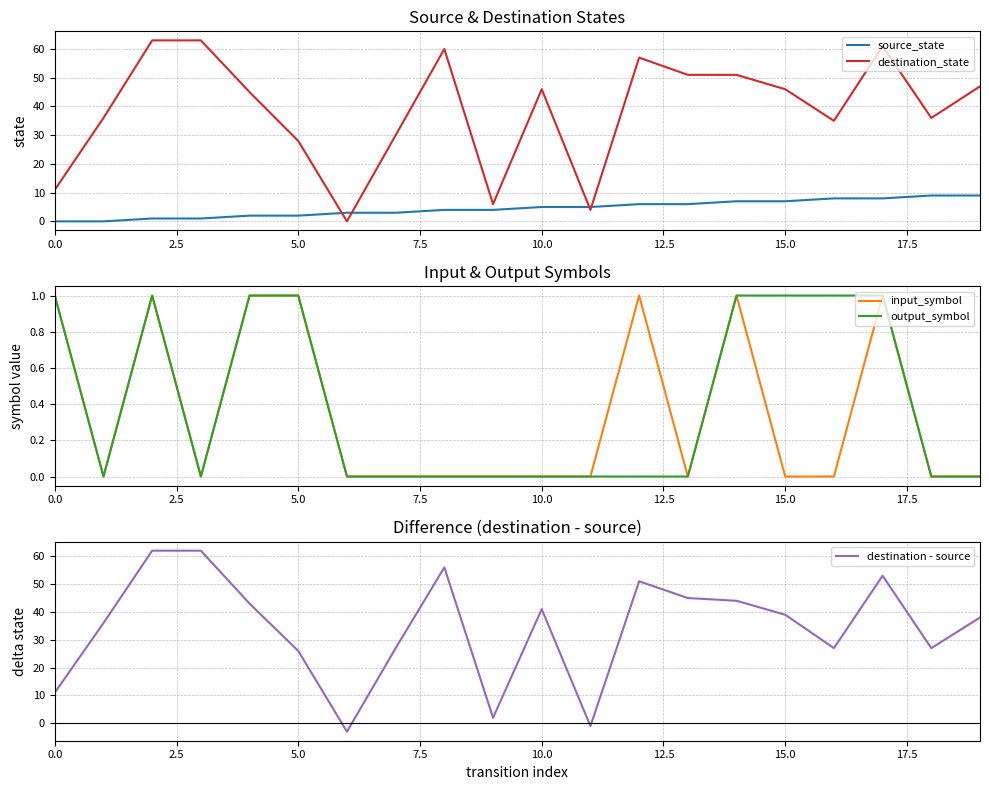

What is the maximum value for source_state?

9